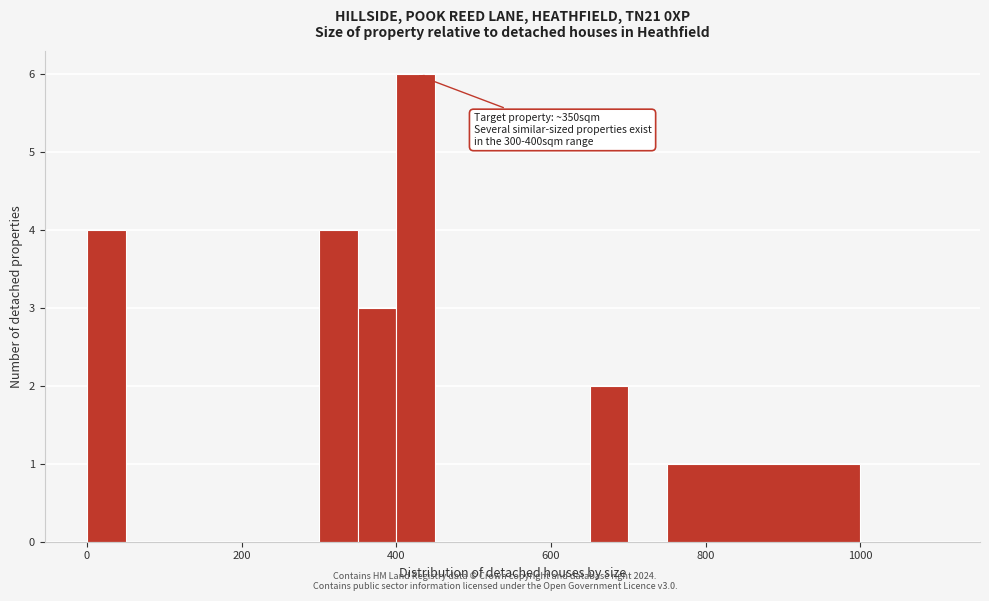

Around what value on the x-axis is the tallest bar? Give the approximate position of its centre, as read against the axis.

420